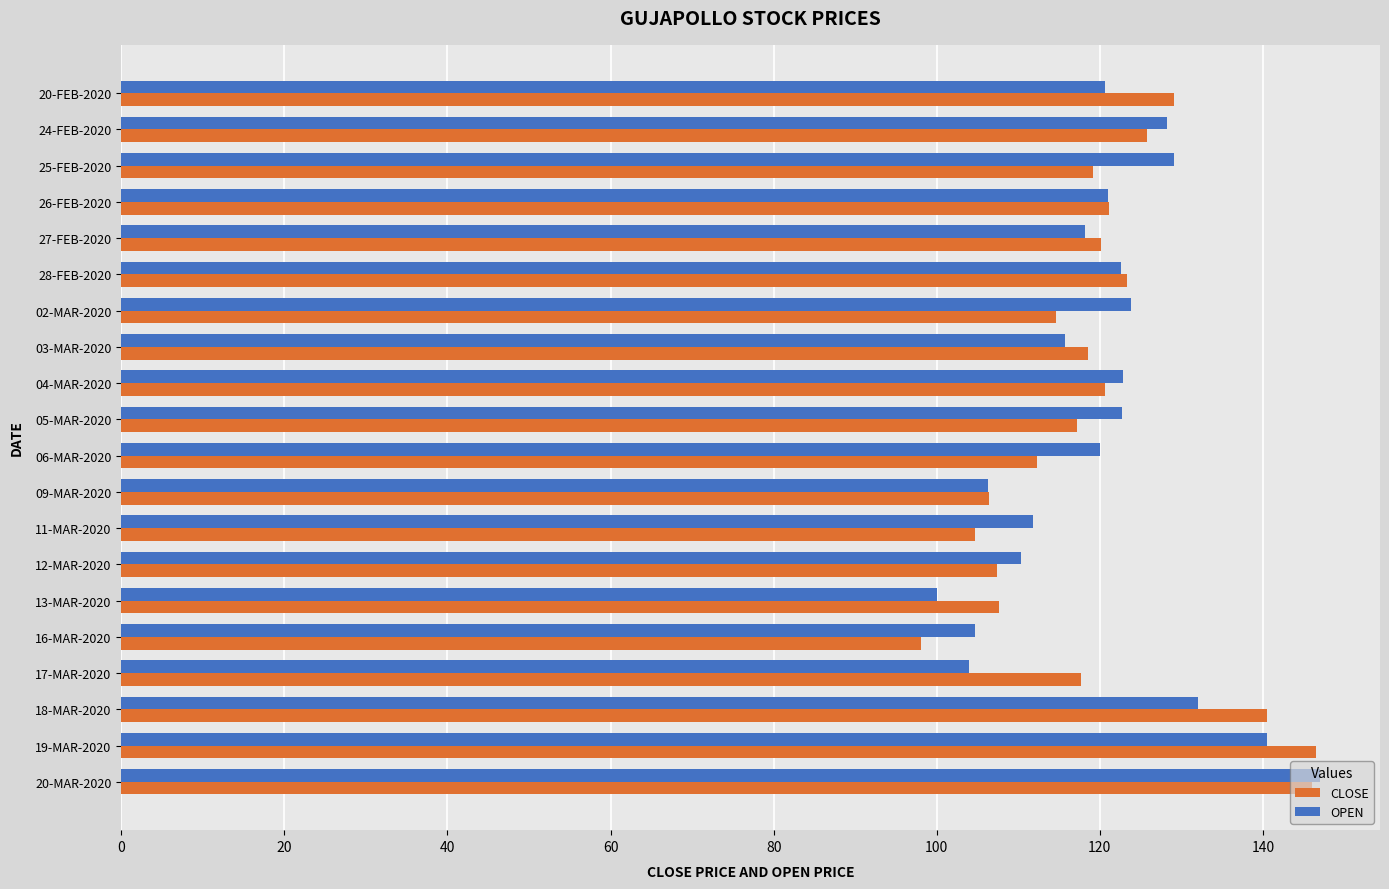

At how many categories does at least one series exceed 139?

3